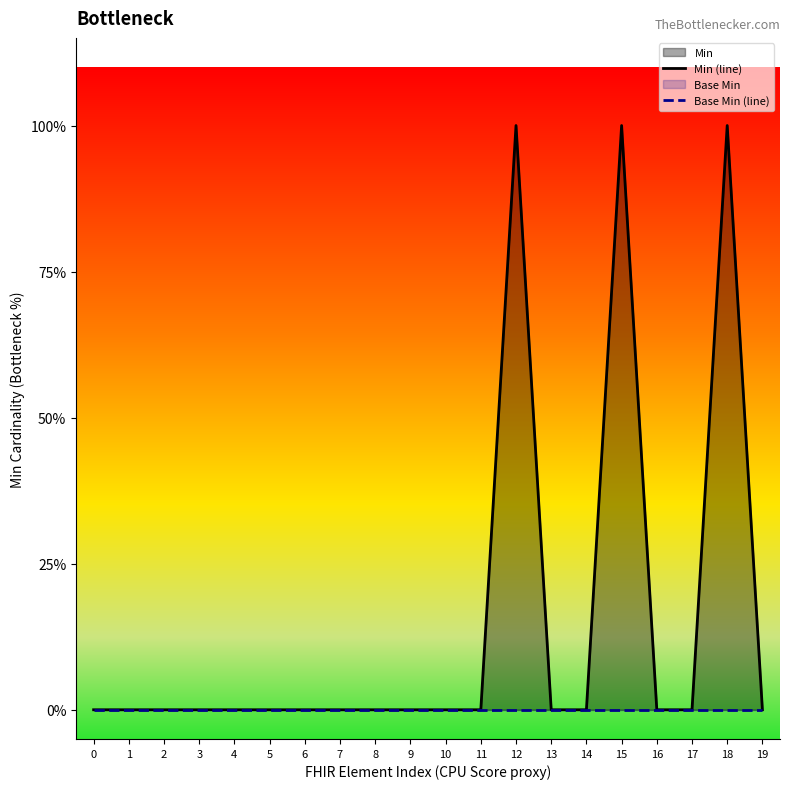

List the labels in order of Min (line) value, smallest first.

0, 1, 2, 3, 4, 5, 6, 7, 8, 9, 10, 11, 13, 14, 16, 17, 19, 12, 15, 18